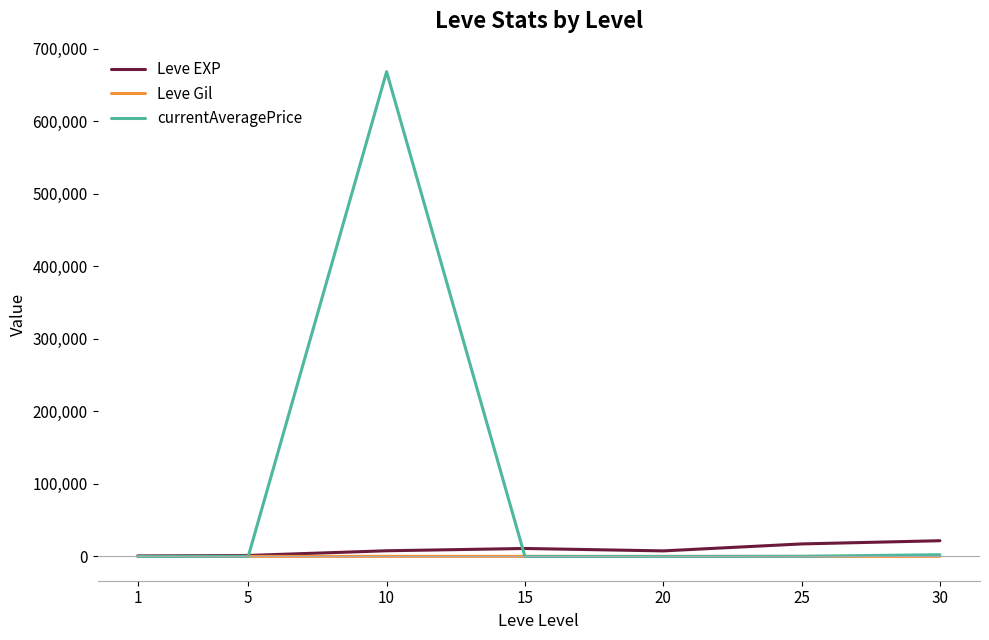

At which label does currentAveragePrice first exceed 204?

5